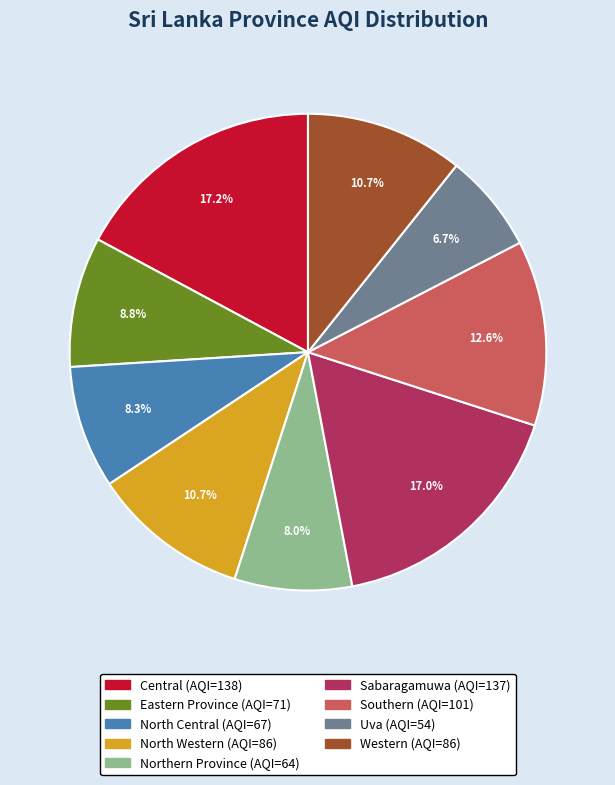

To the nearest percent, what percentage of the pie is North Western?

11%